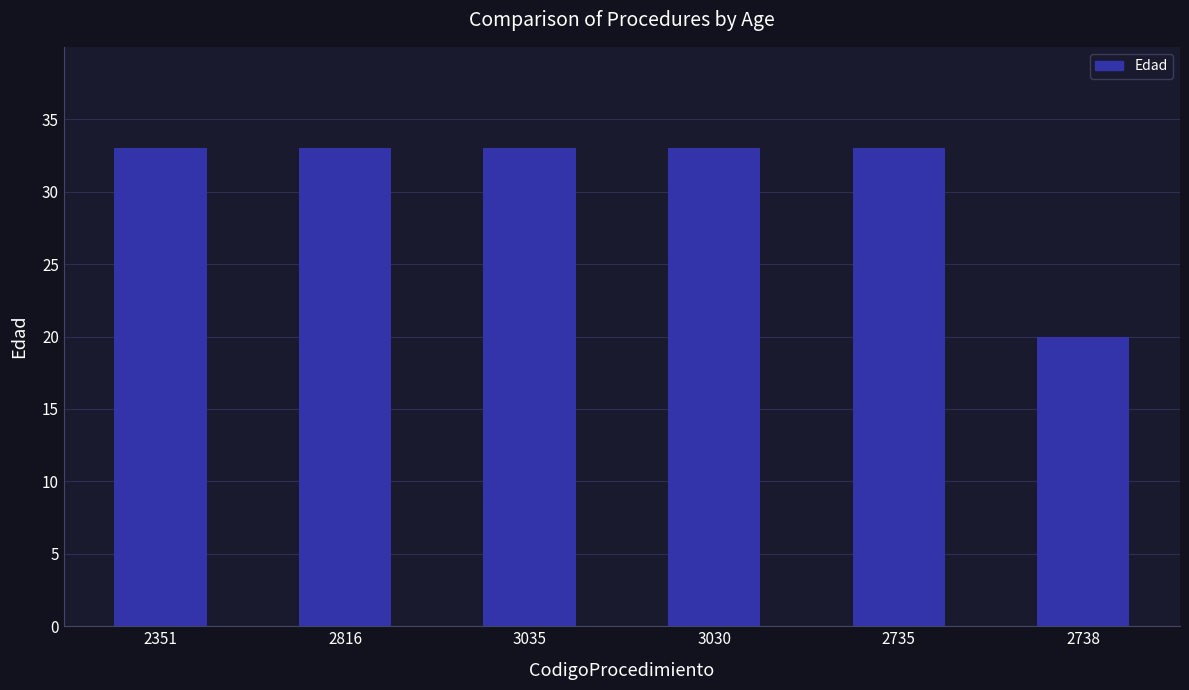

What is the maximum value shown in the chart?

33